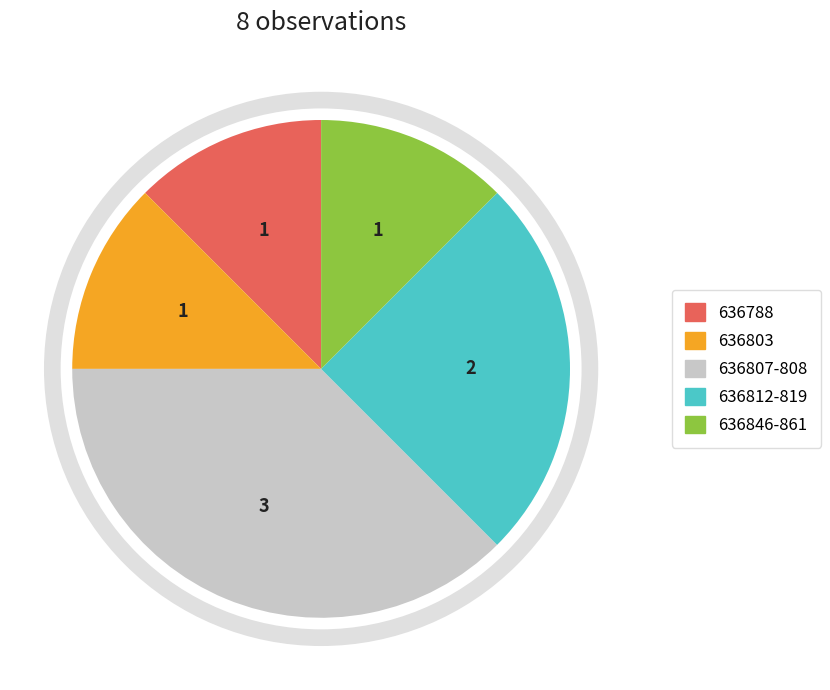

Is there any slice that represents more than half of the pie?

No